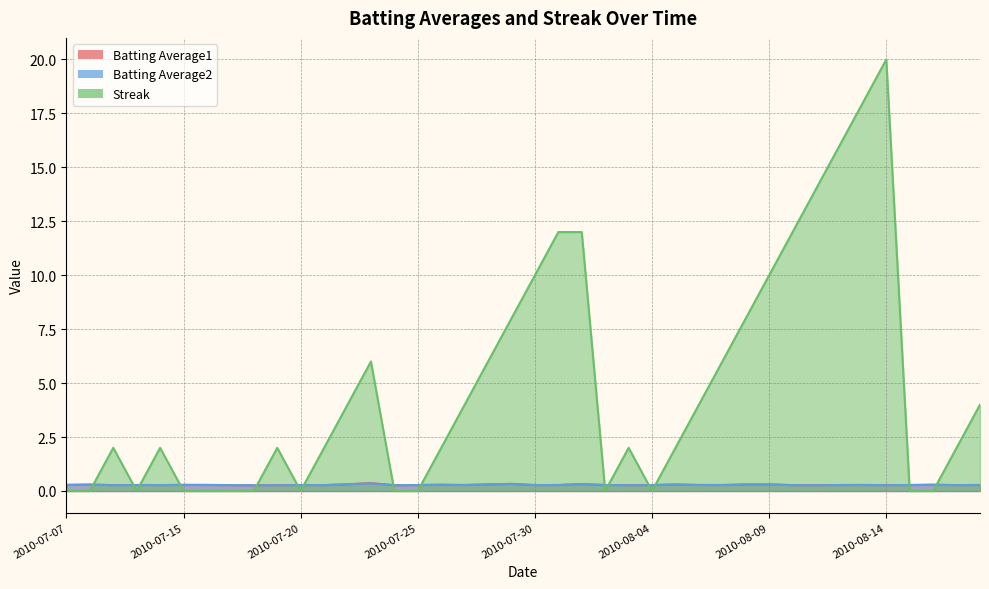

List the series in order of their peak value, highest first.

Streak, Batting Average1, Batting Average2